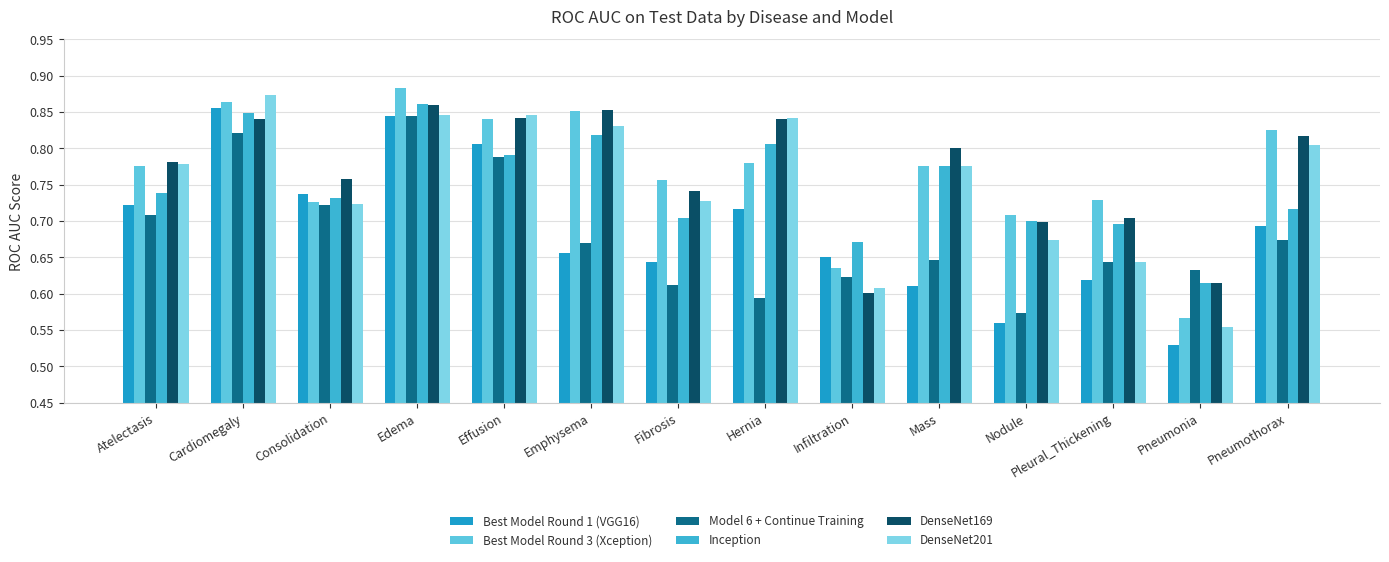

How many groups of bars are there?

14